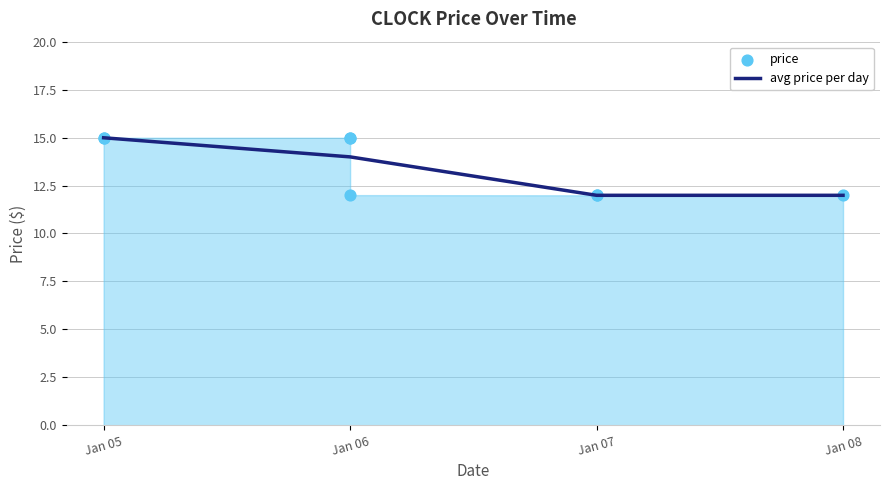

Between 2025-01-08 and 2025-01-06, which is larger?

2025-01-06